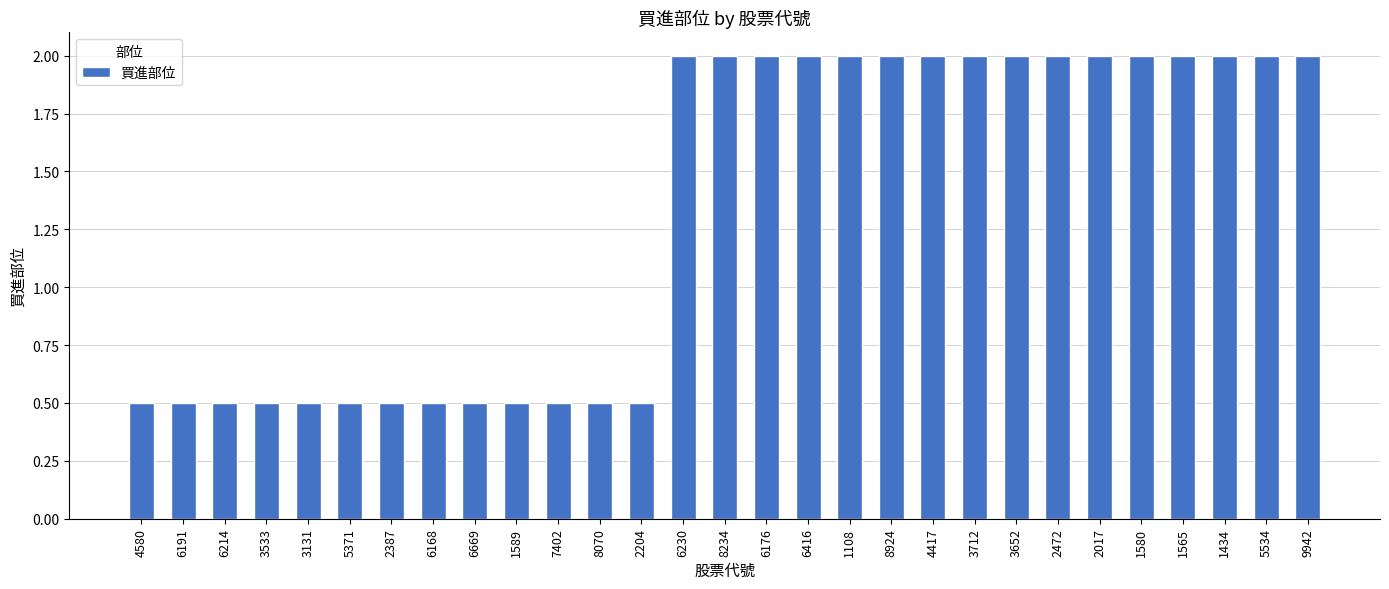

What is the approximate value at 3652?

2.0